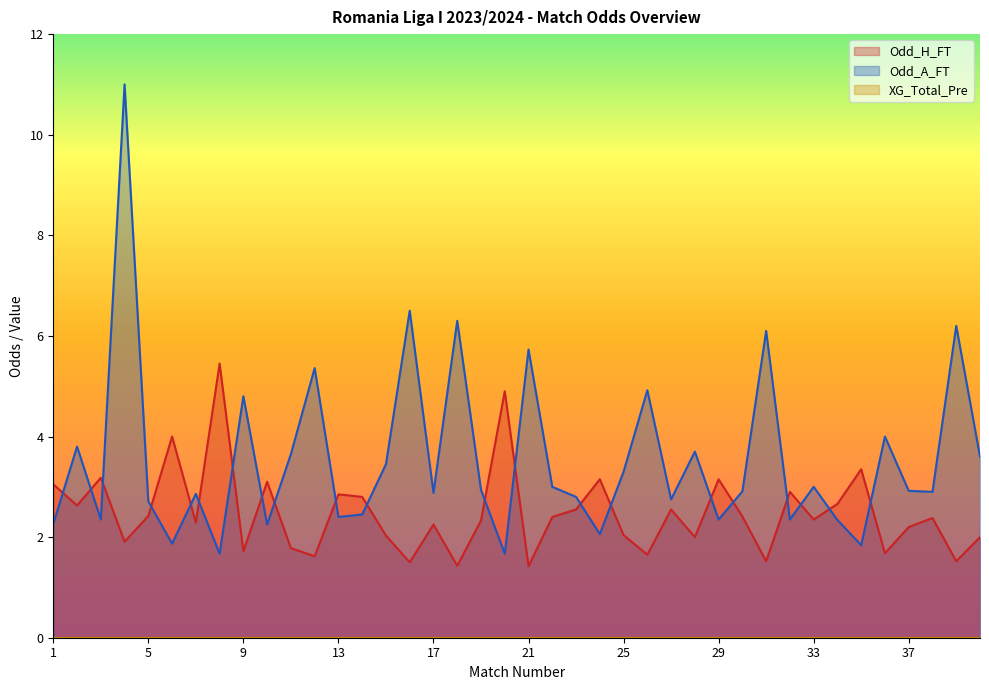

Where does the Odd_H_FT series first go above 2?

1